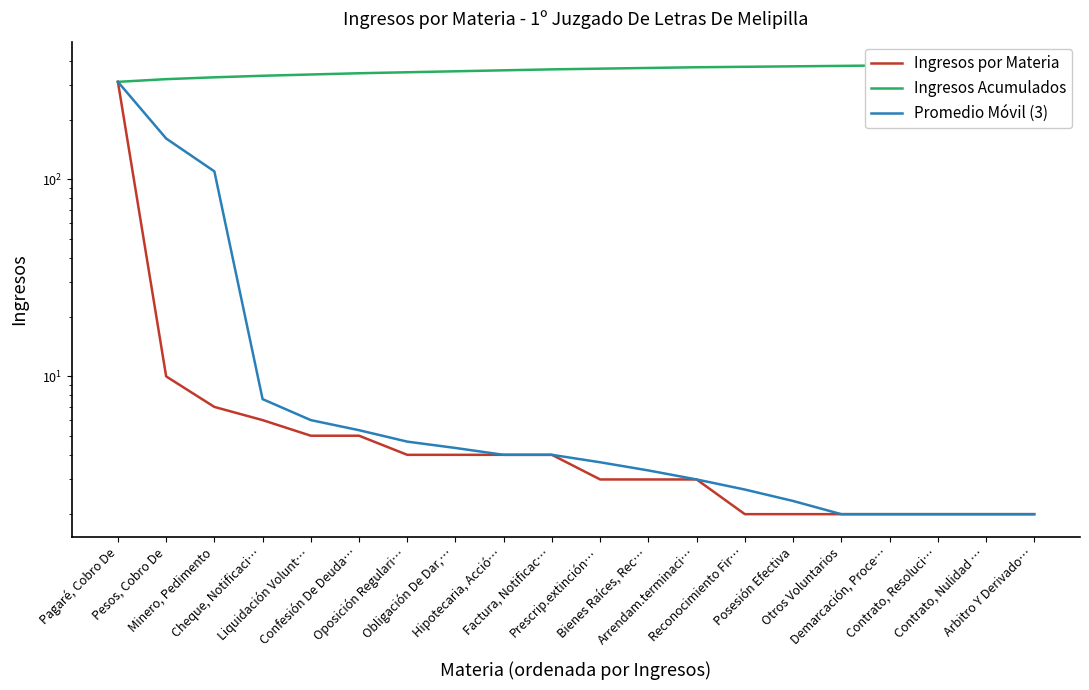

How many lines are shown in the chart?

3